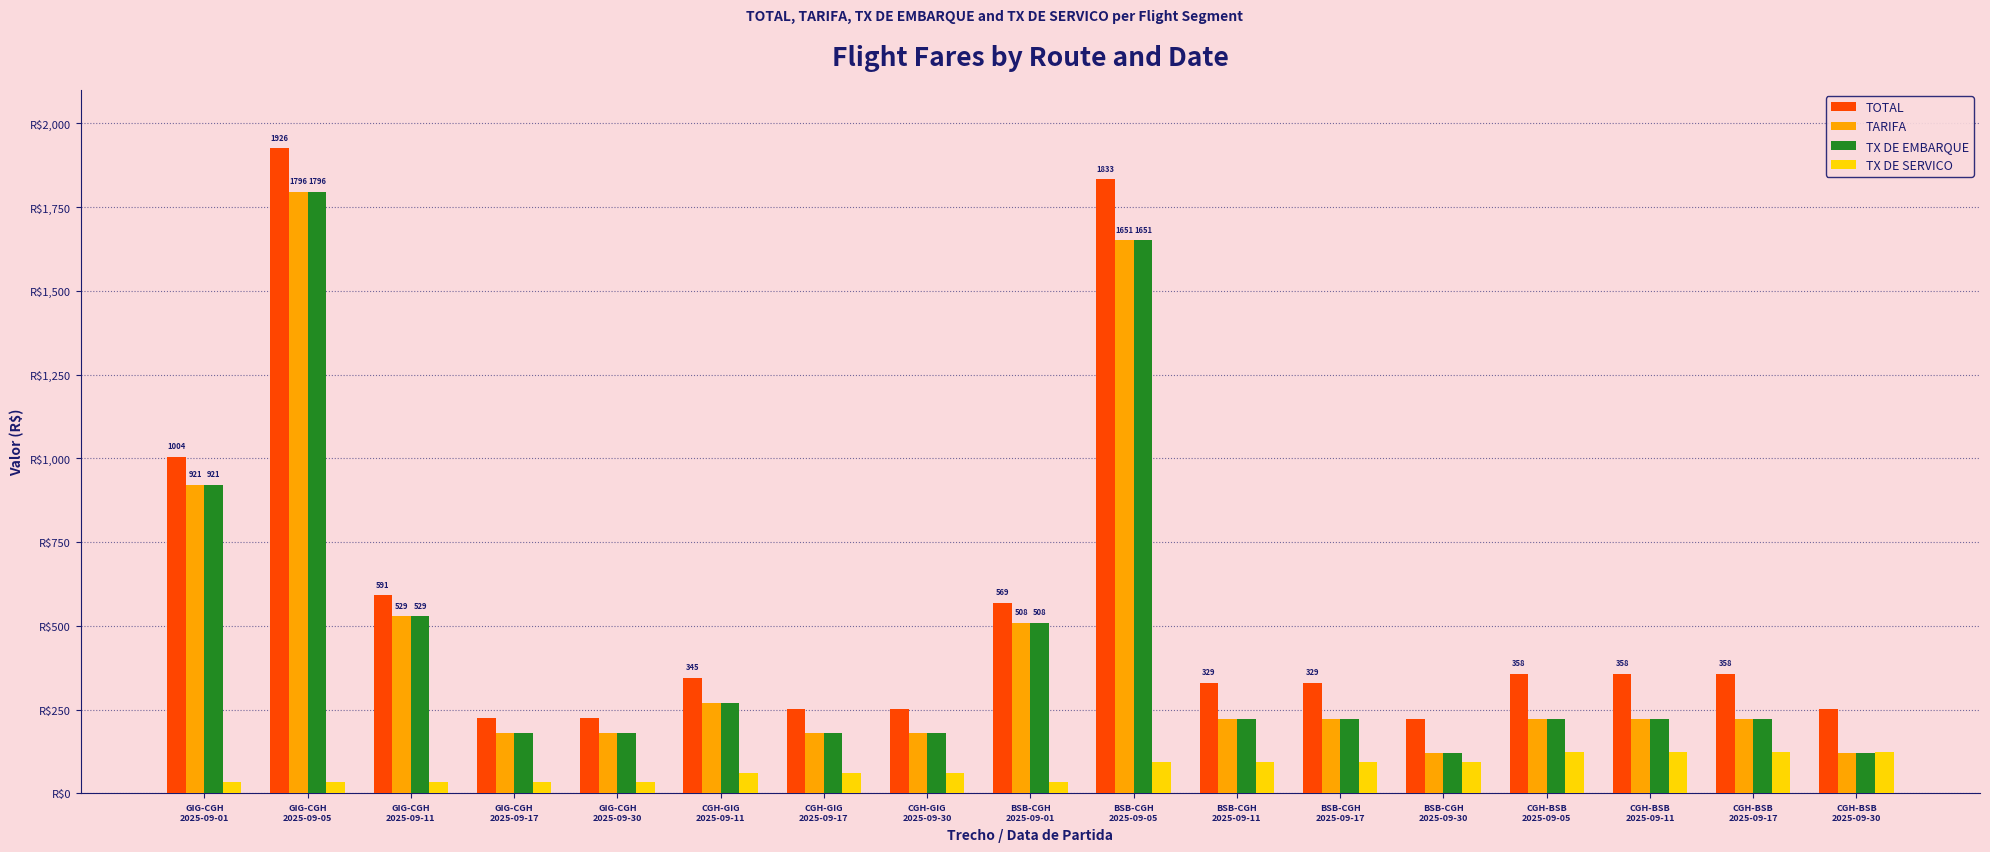

Is the value of TX DE SERVICO at CGH-BSB
2025-09-11 greater than the value of TX DE EMBARQUE at CGH-GIG
2025-09-30?

No